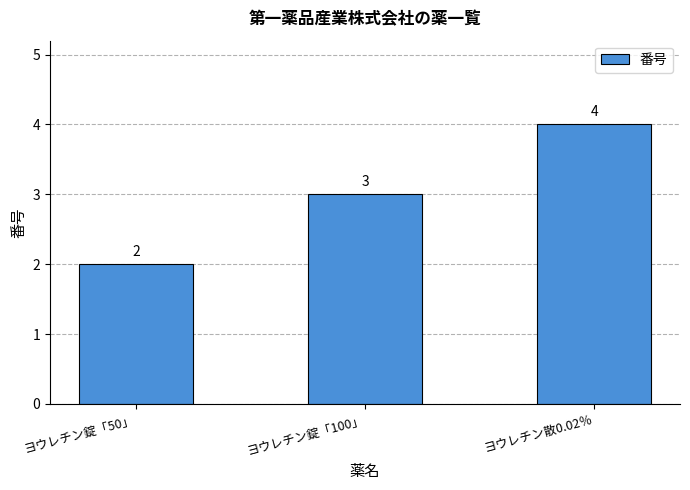

What is the change in value from ヨウレチン錠「50」 to ヨウレチン錠「100」?

+1